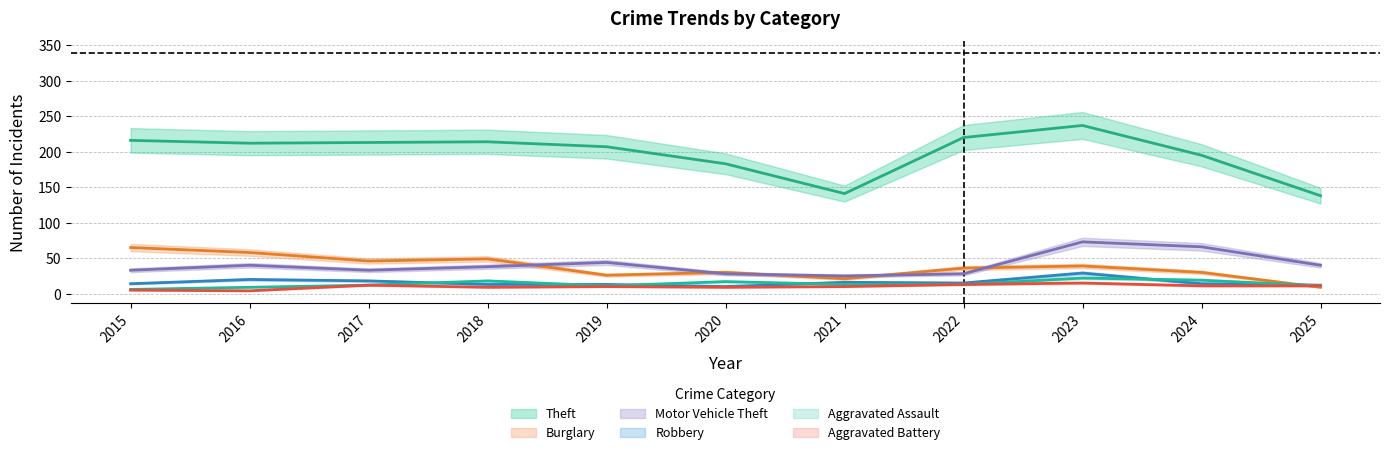

Between 2017 and 2019, which series saw the biggest shift?

Burglary